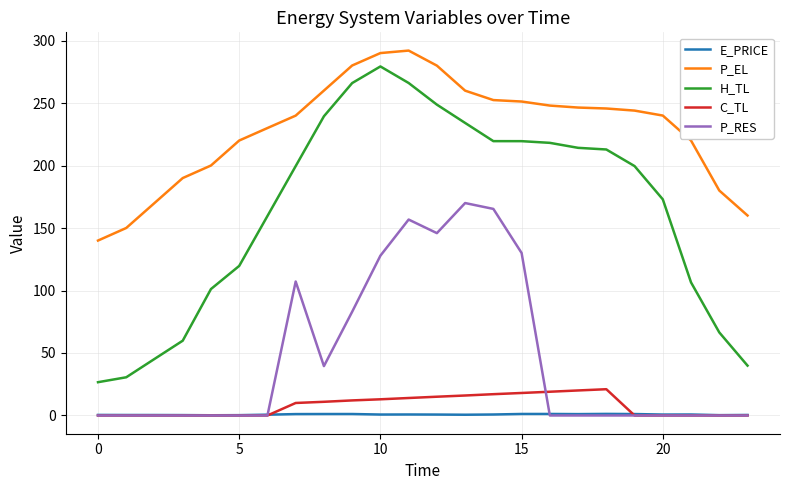

True or false: H_TL and E_PRICE intersect in this chart.

False